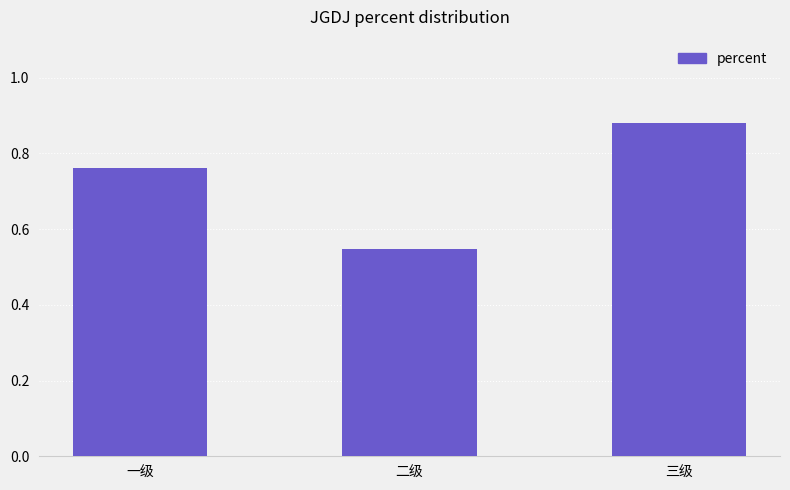

At which label is the value closest to 0?

二级